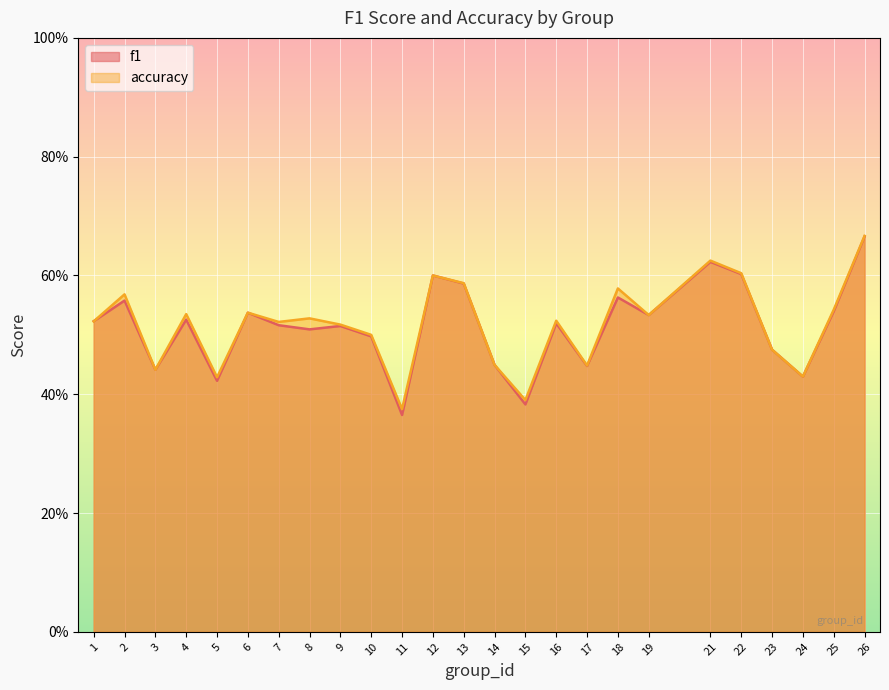

Is it true that accuracy equals 0.9 at 19?

False